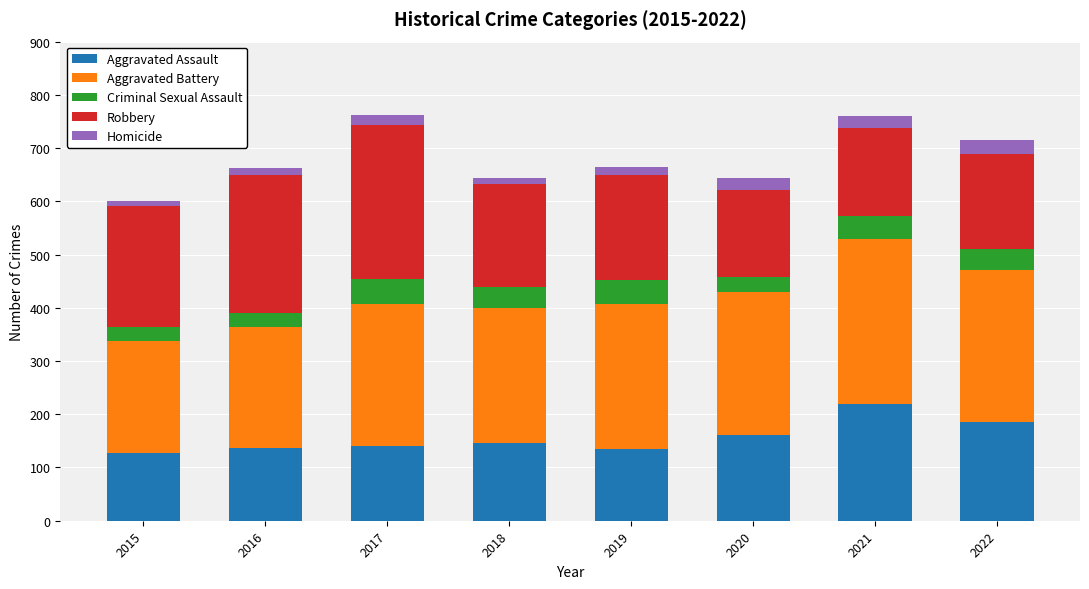

Which category has the highest value in the Aggravated Assault series?

2021